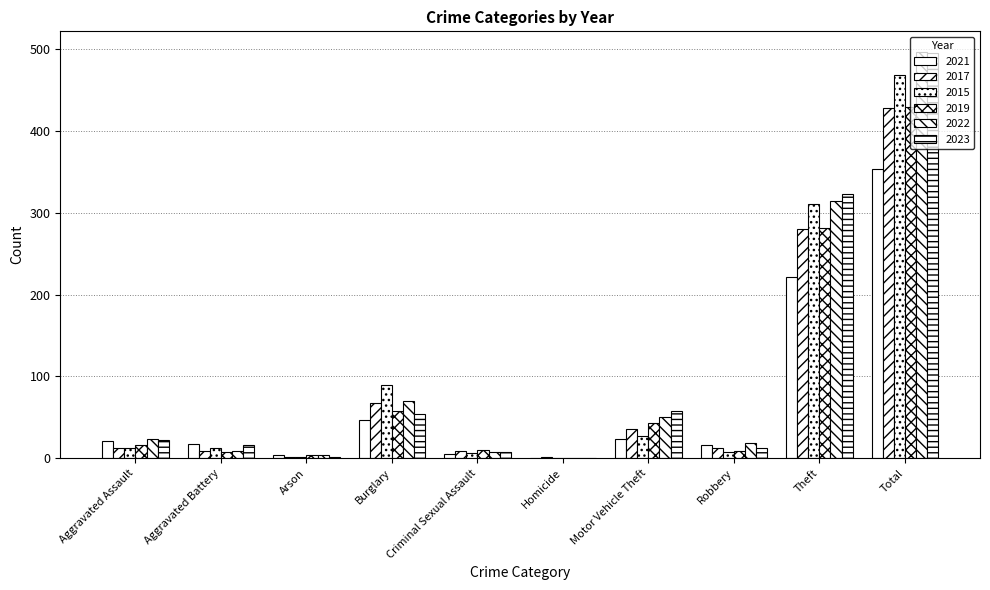

Count the number of categories in the chart.

10